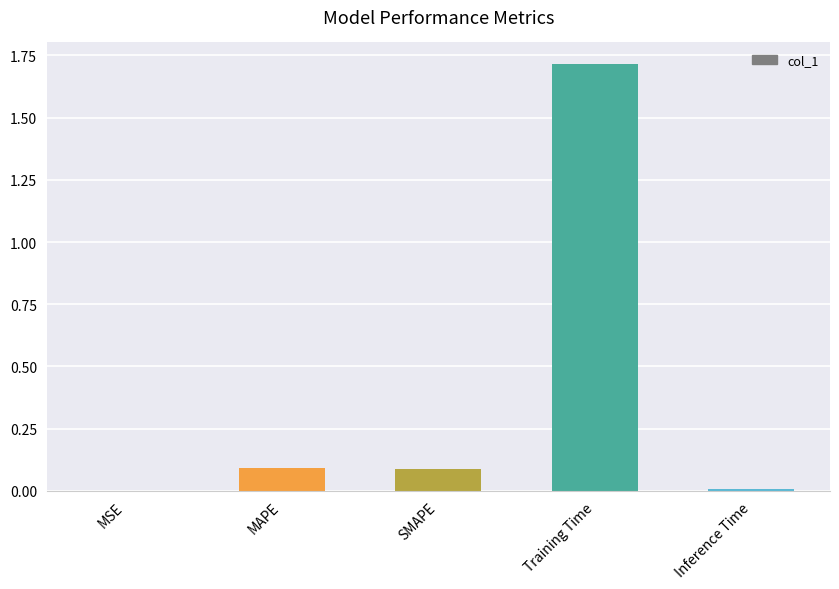

Which label corresponds to the largest value in the chart?

Training Time